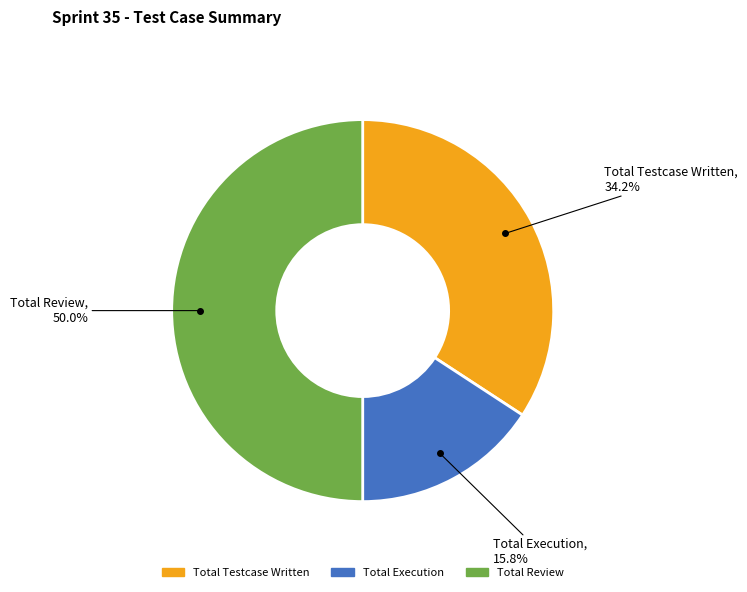

Does Total Execution account for over 50% of the chart?

No